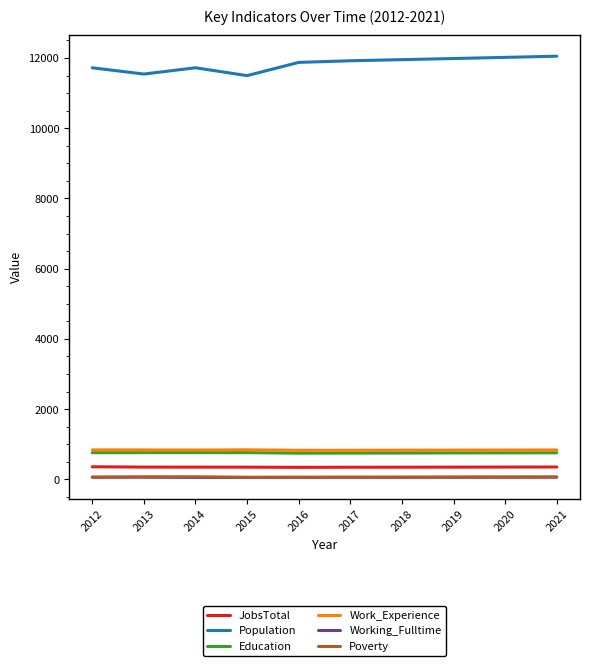

Which series has the largest total across all categories?

Population